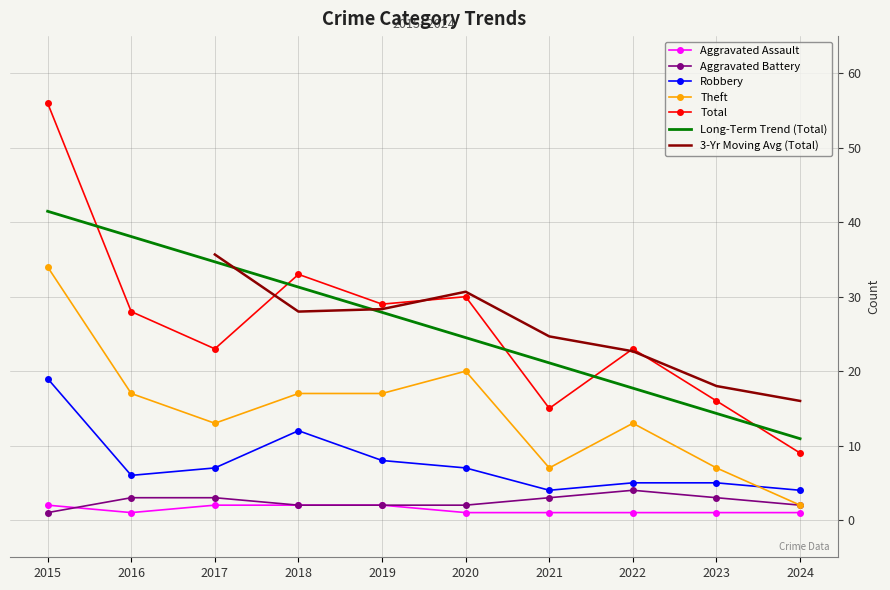

What is the lowest value of the Theft series?

2.0